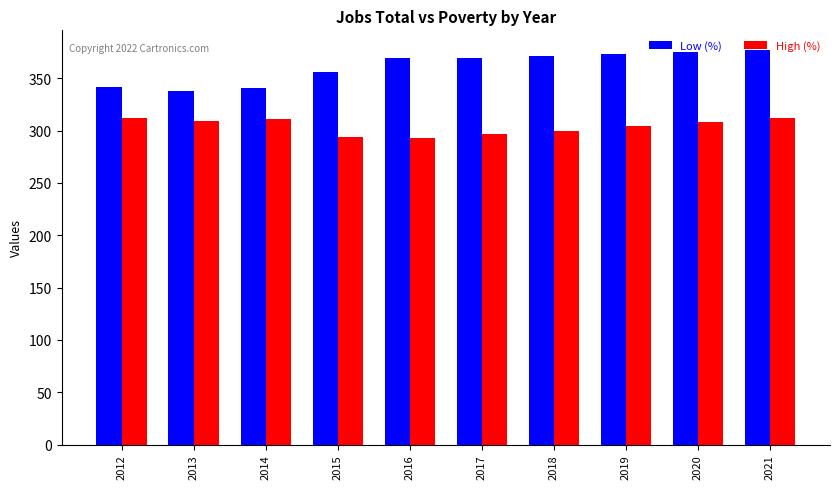

What is the lowest value of the High (%) series?

293